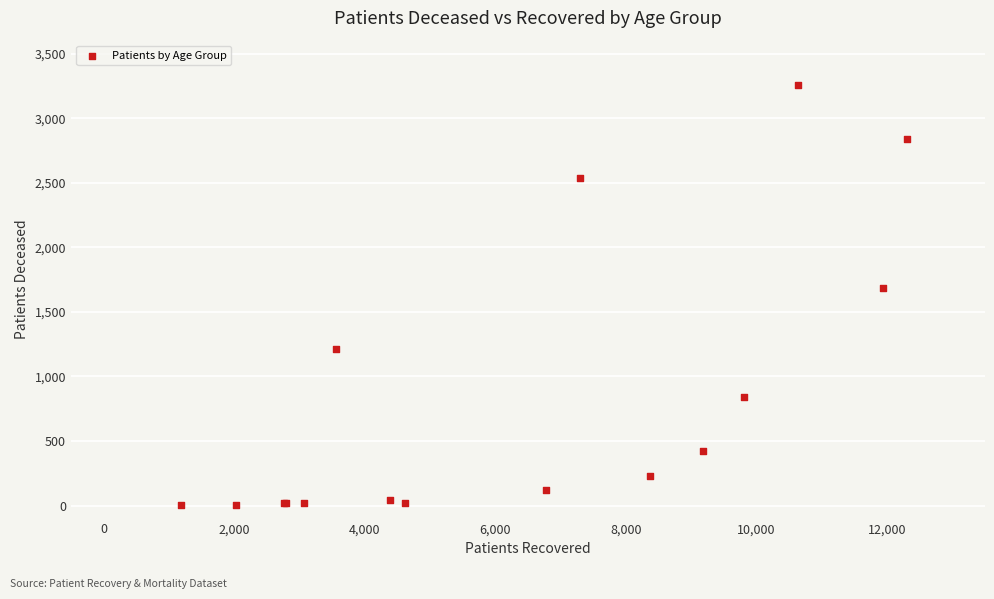

What Y value in the scatter plot is closest to 1630?

1683